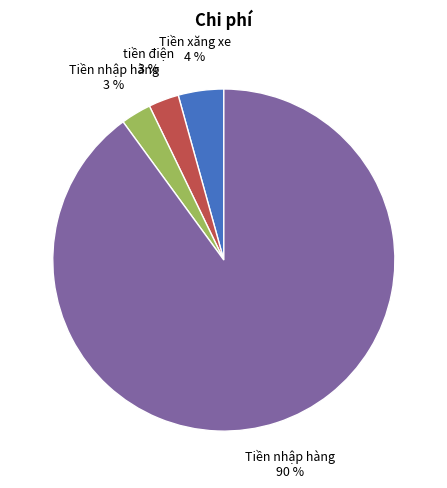

Is there a majority slice in this chart?

Yes